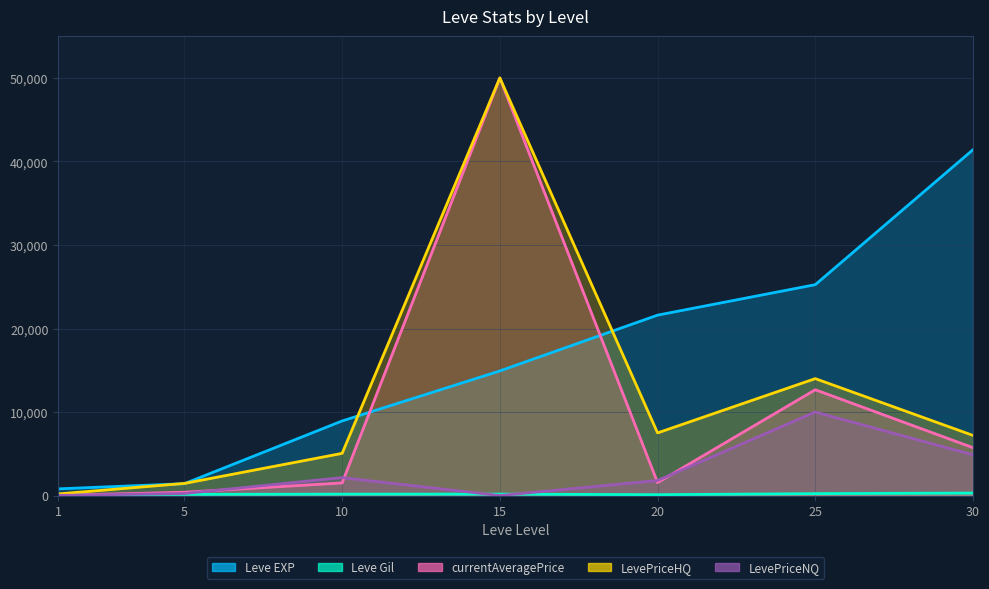

True or false: LevePriceNQ has a value of -3558.7 at 15.

False